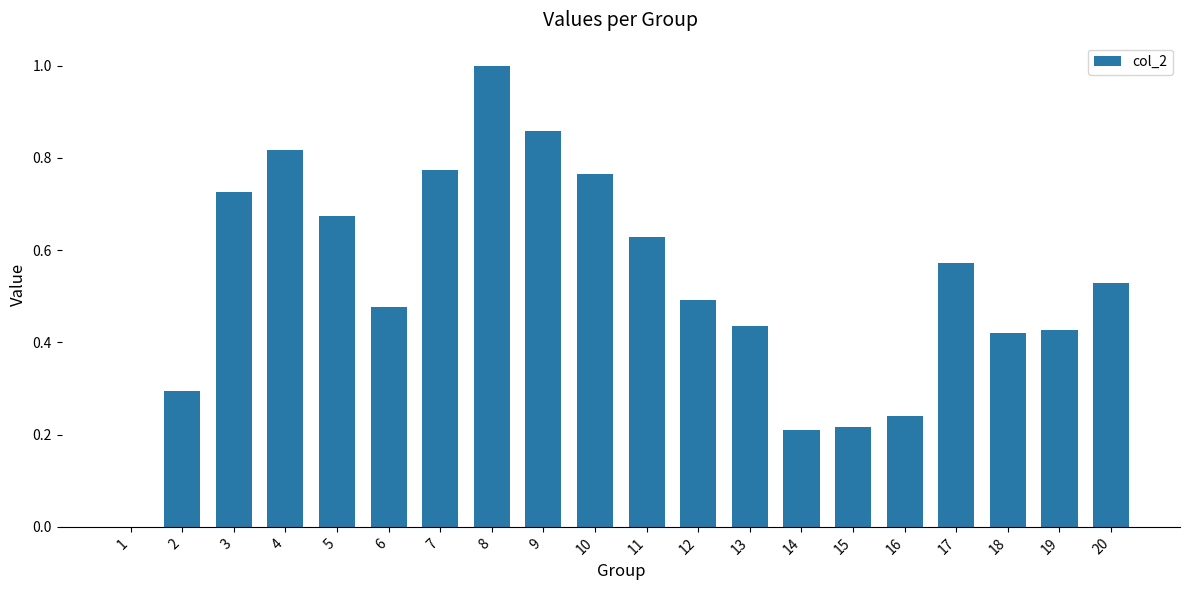

How many series are shown in this chart?

1